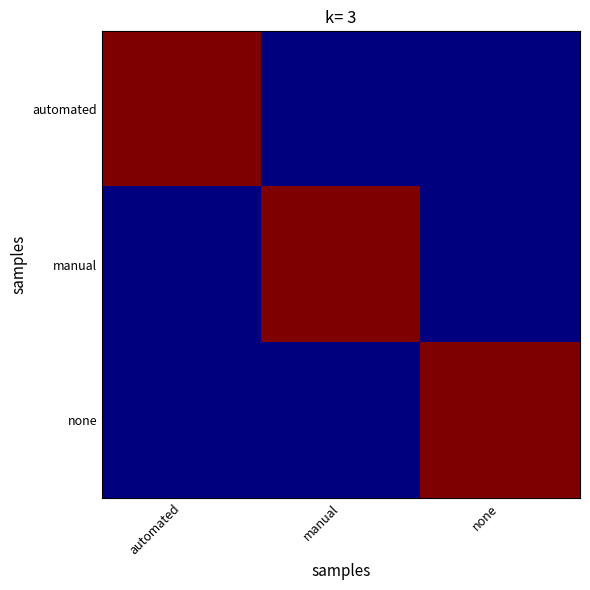

Reading left to right, list all the values displayed in this chart.

automated: automated=1	manual=0	none=0
manual: automated=0	manual=1	none=0
none: automated=0	manual=0	none=1